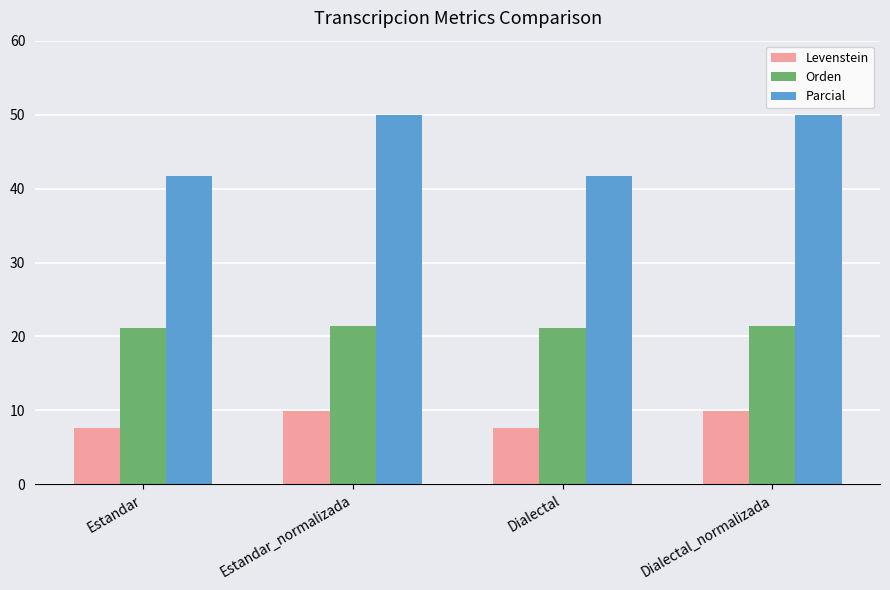

How many groups of bars are there?

4